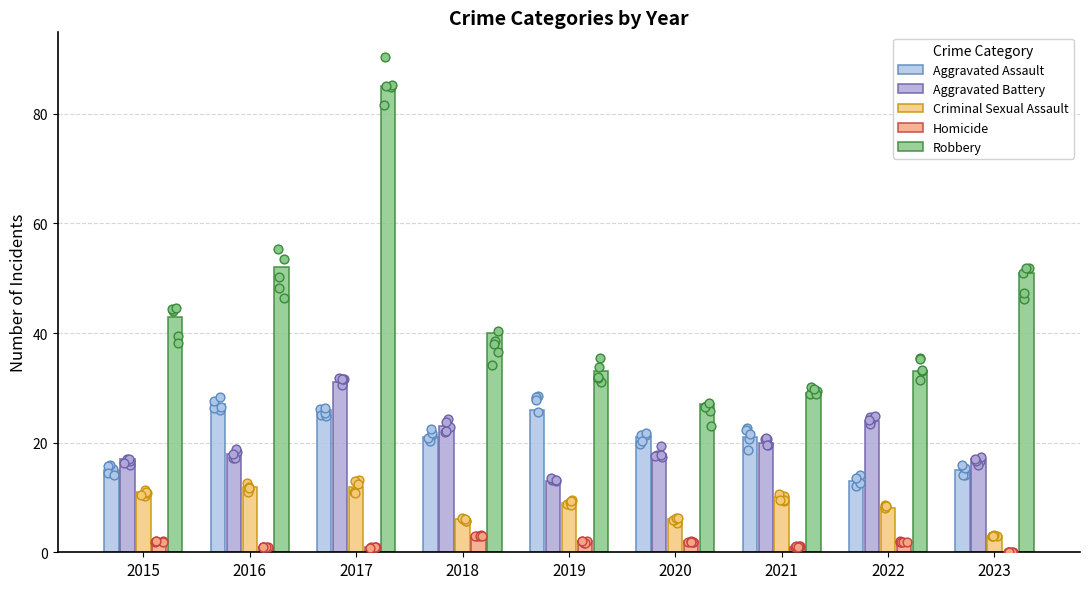

Which series has the largest Y range (max minus min)?

Robbery